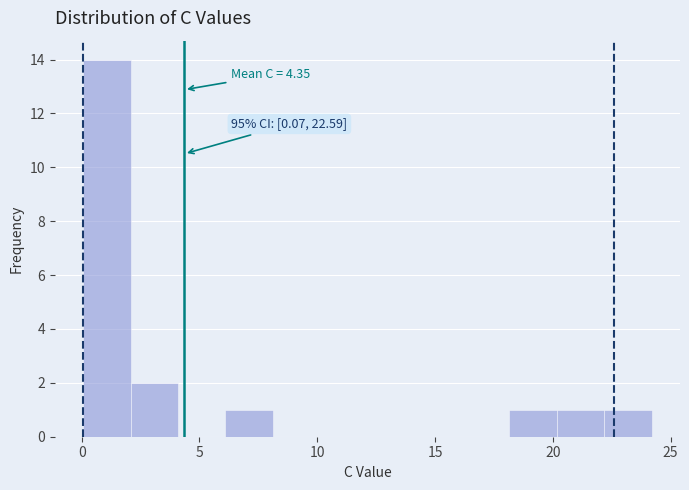

Which range on the x-axis has the tallest bar?

0 to 2